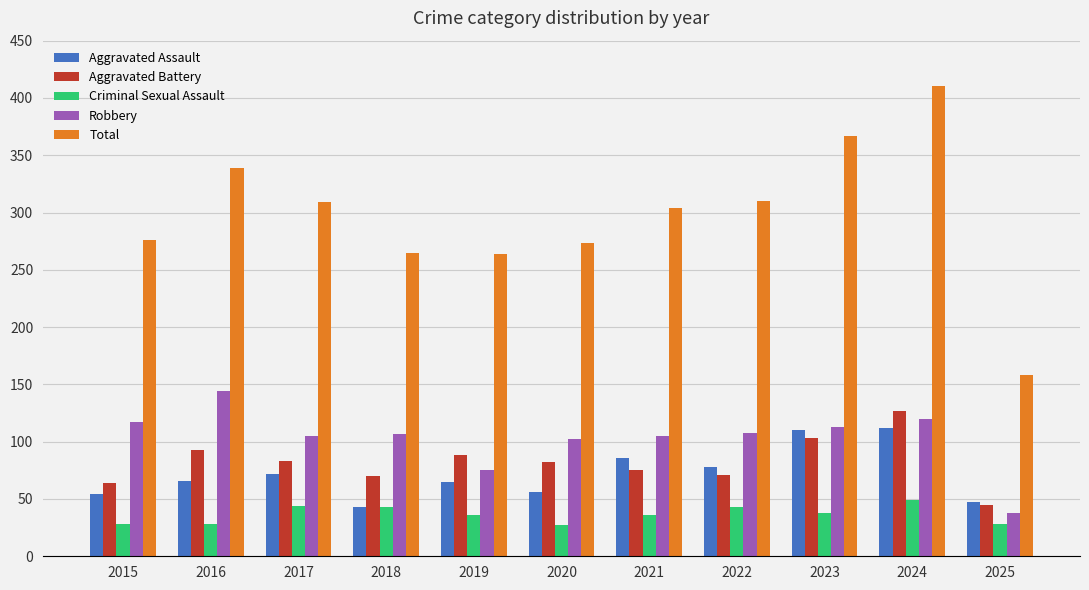

What is the difference between the maximum and minimum values in the Total series?

252